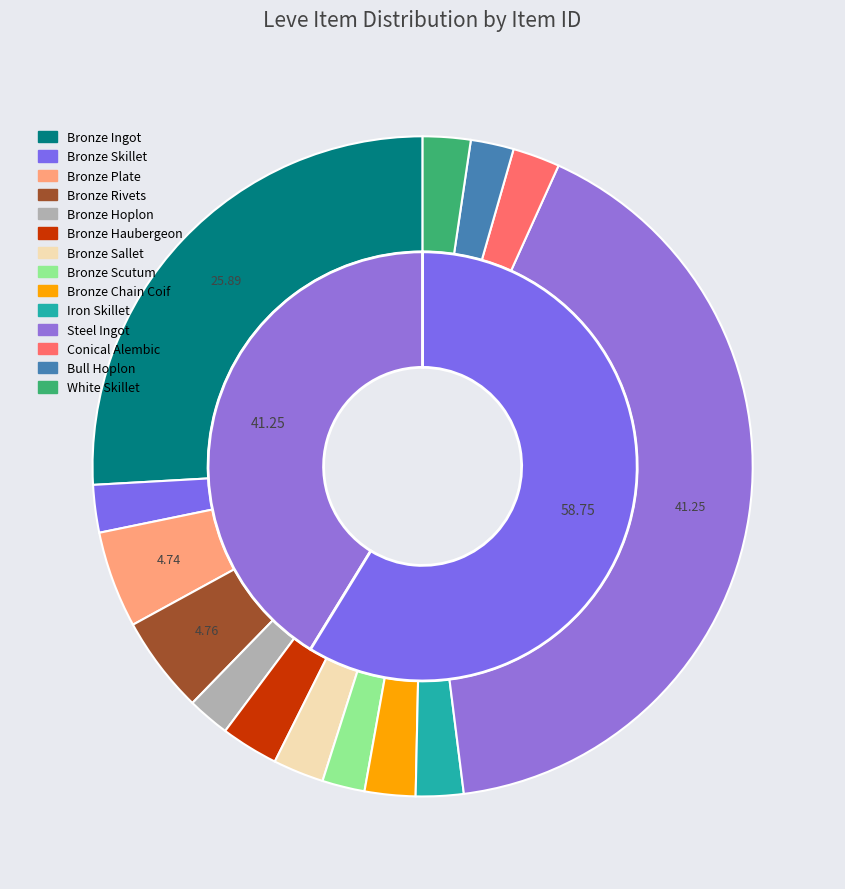

What percentage is NOT represented by Steel Ingot?

58.8%